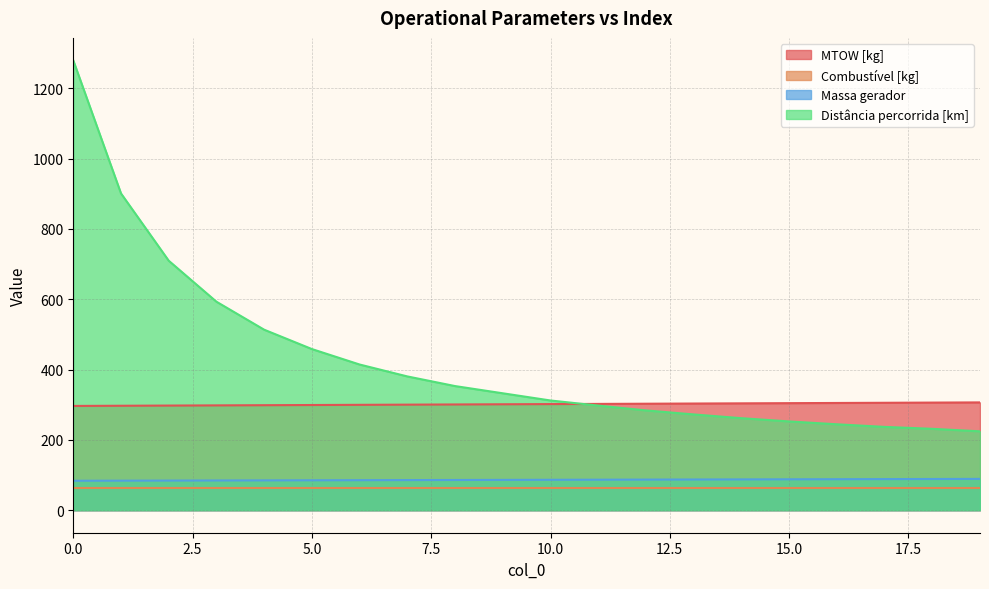

True or false: Massa gerador and MTOW [kg] cross at least once.

False